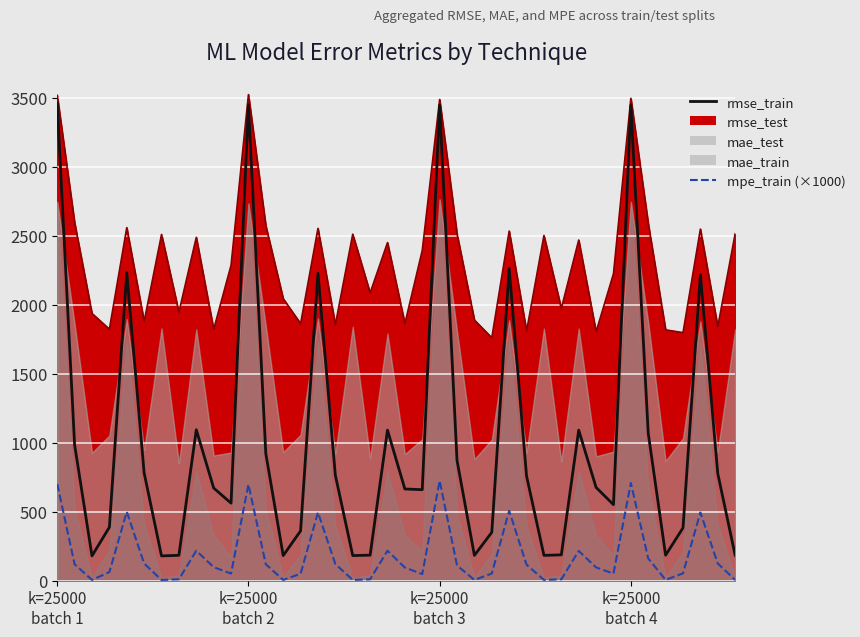

At how many categories does at least one series exceed 2572?

7